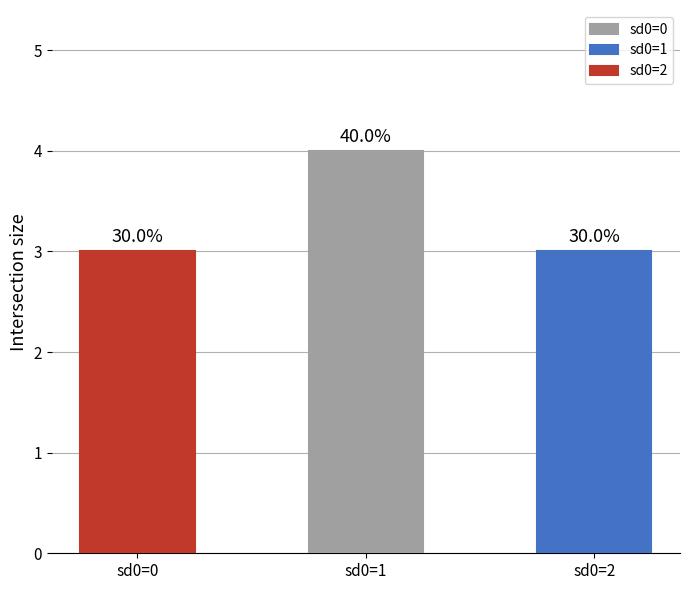

Does the chart contain any negative values?

No